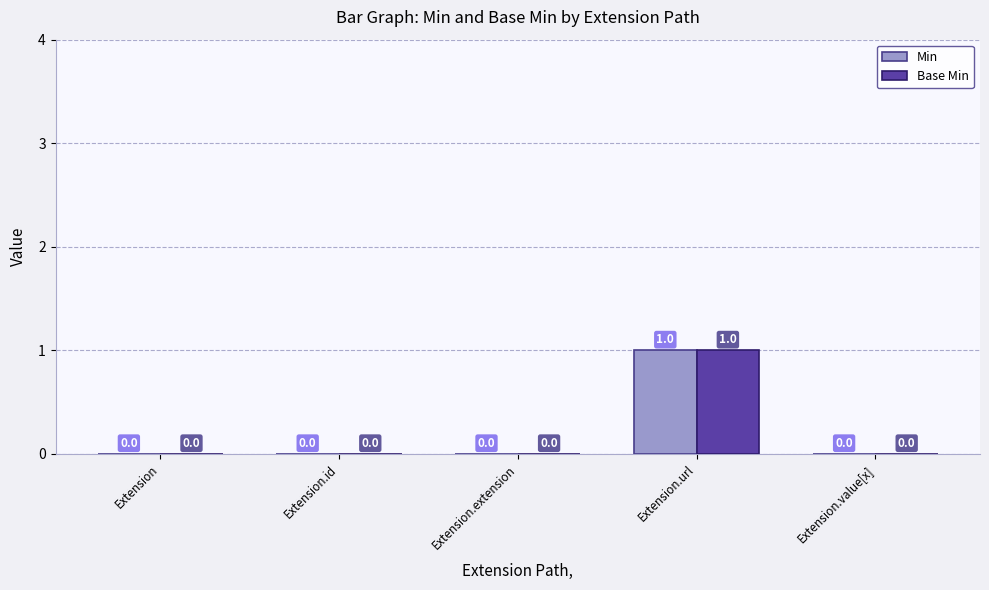

The Base Min series shows -1 at Extension.id. True or false?

False